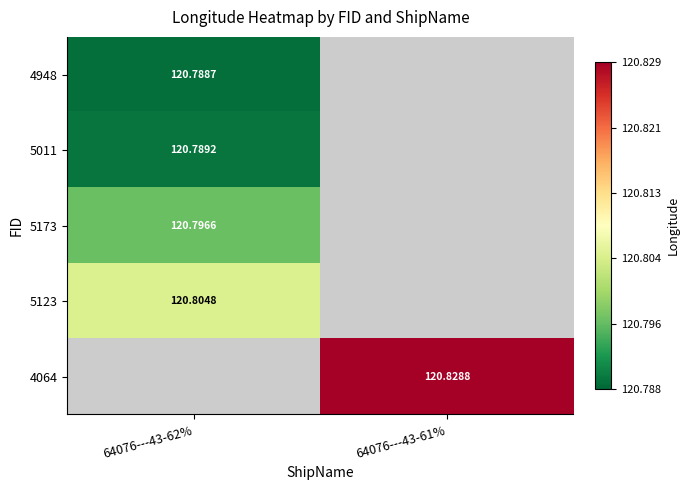

How many positive values does the 4948 series have?

1